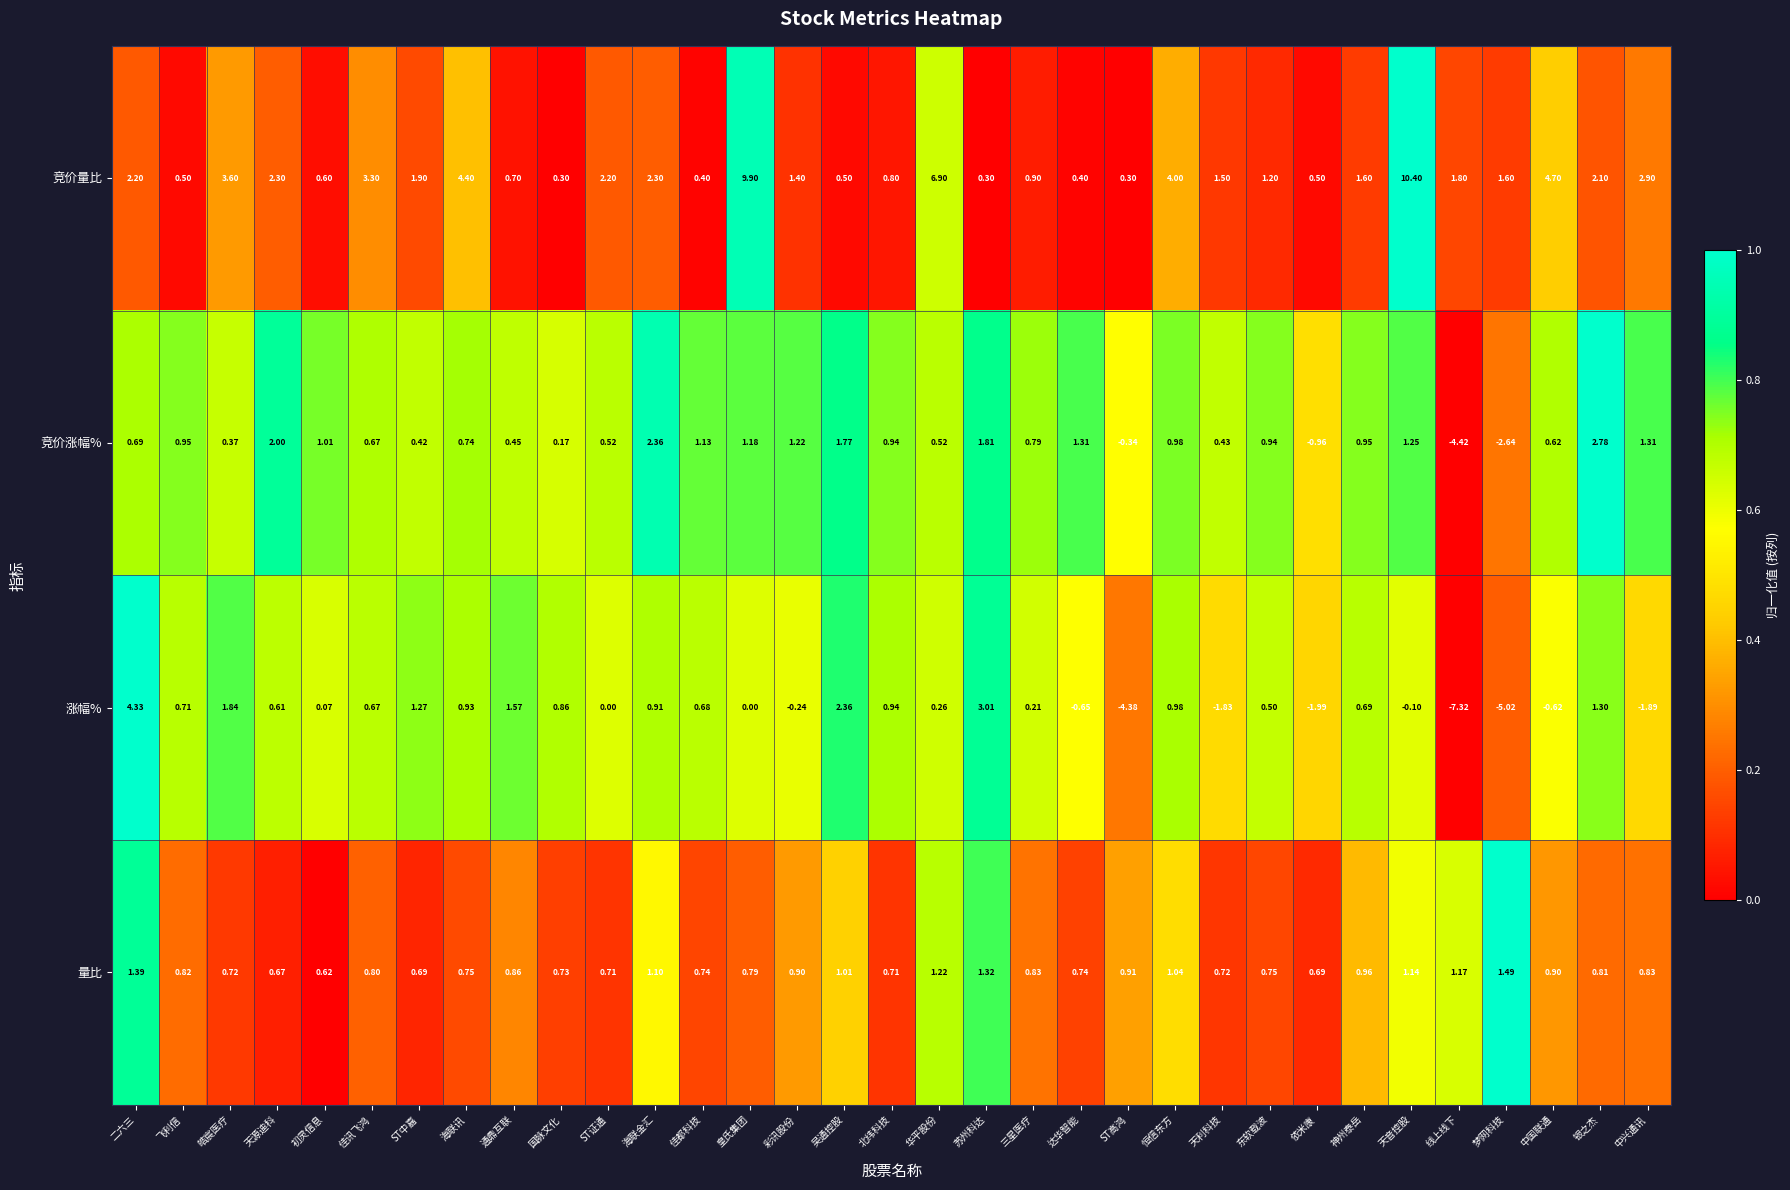

At how many categories does at least one series exceed 0?

33